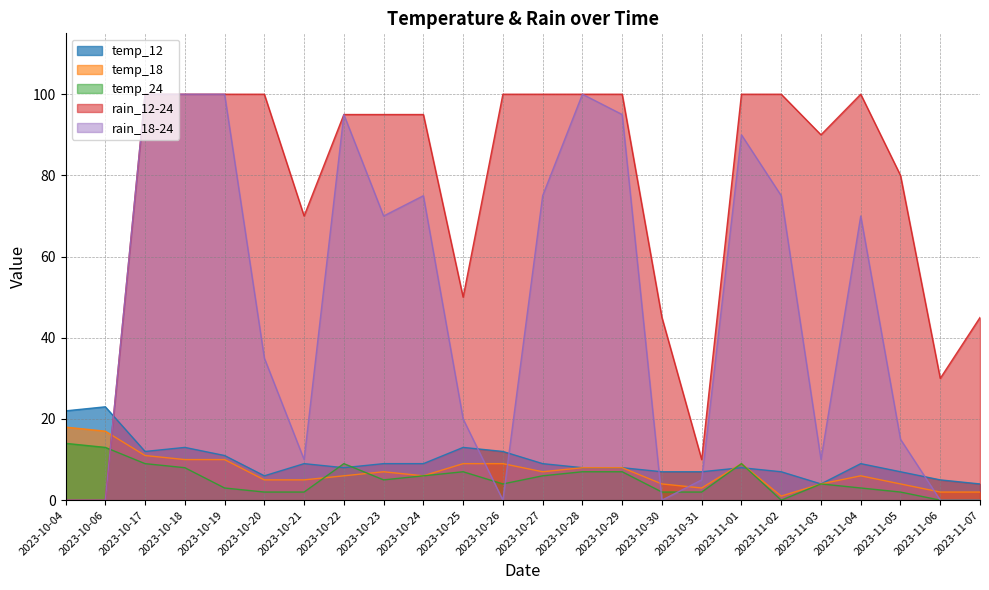

How many data points in temp_24 are less than 5?

12